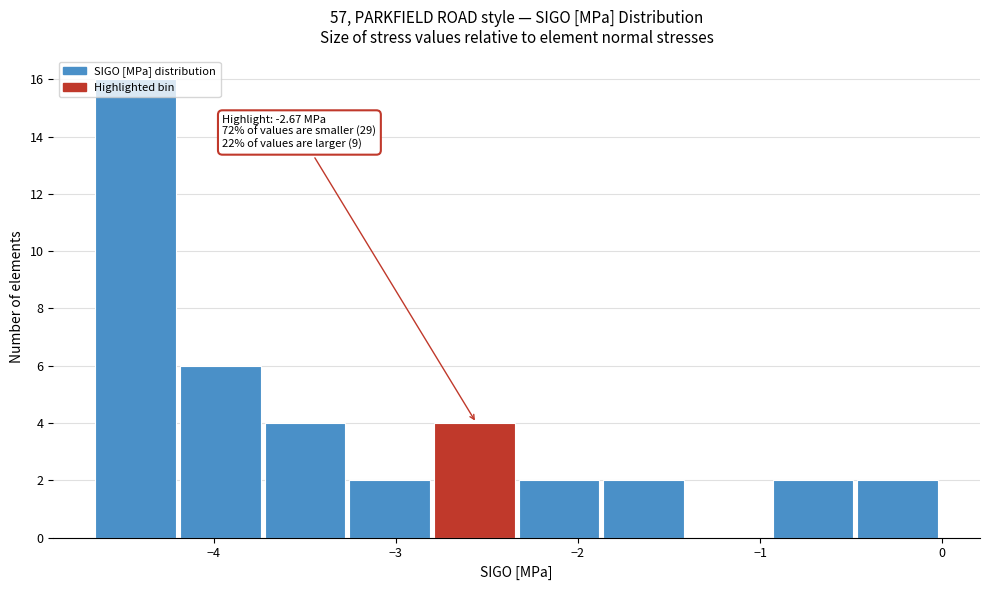

Which range on the x-axis has the tallest bar?

-4.6 to -4.2